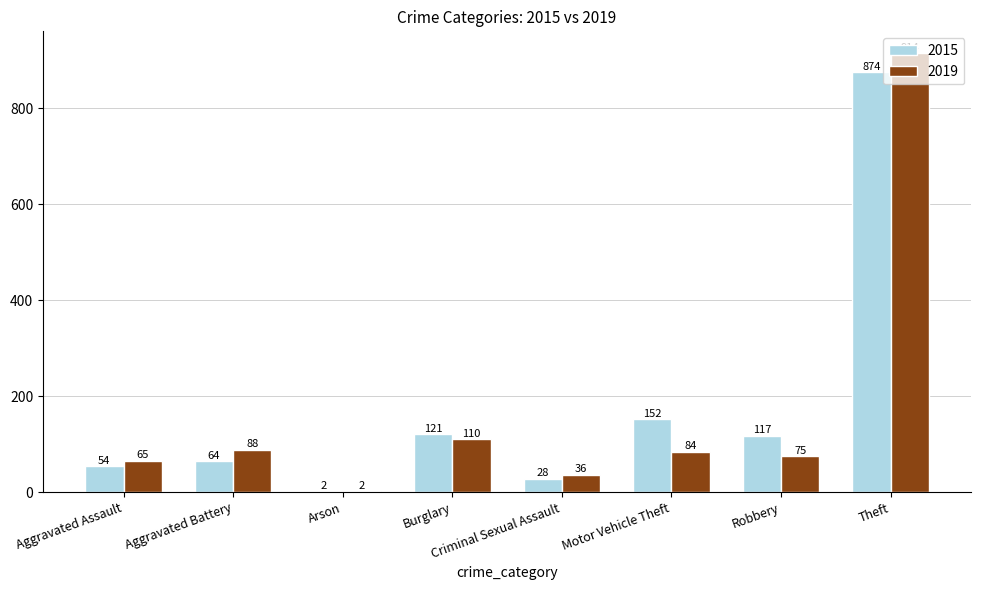

What is the approximate value of 2019 at Theft, to the nearest 10?

910